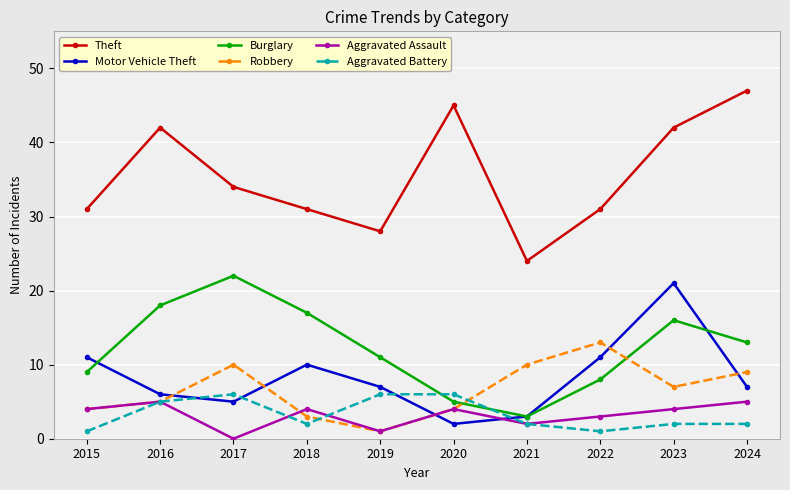

Which series changed the most between 2018 and 2024?

Theft